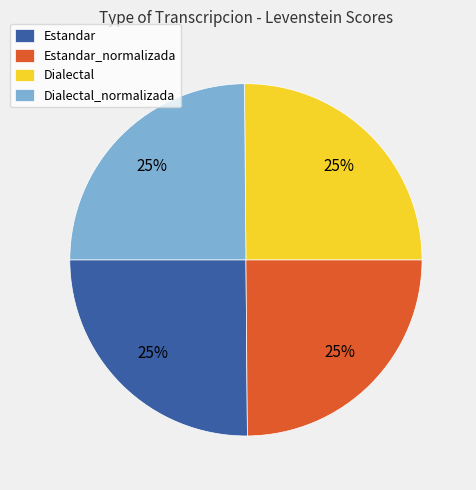

To the nearest percent, what is the average slice percentage?

25%